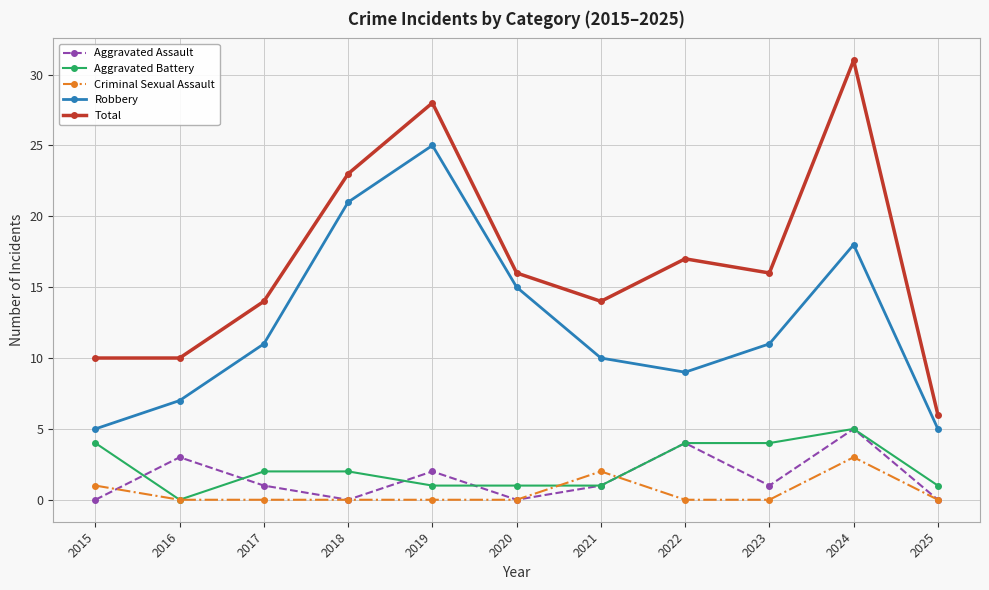

How many series are shown in this chart?

5